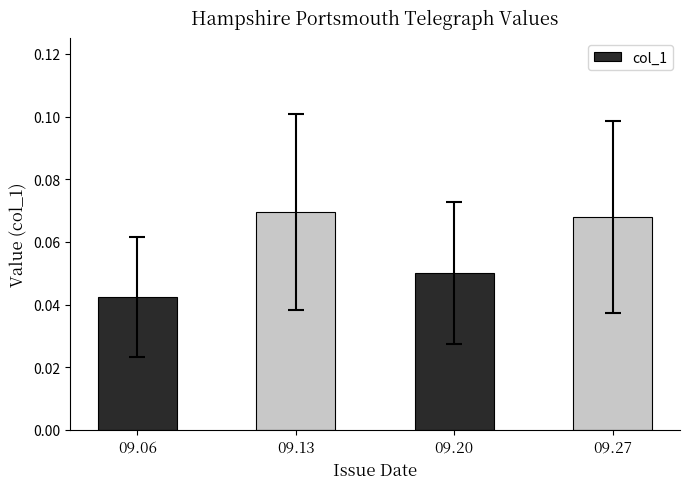

True or false: the data shows 0.0 at 09.27.

False